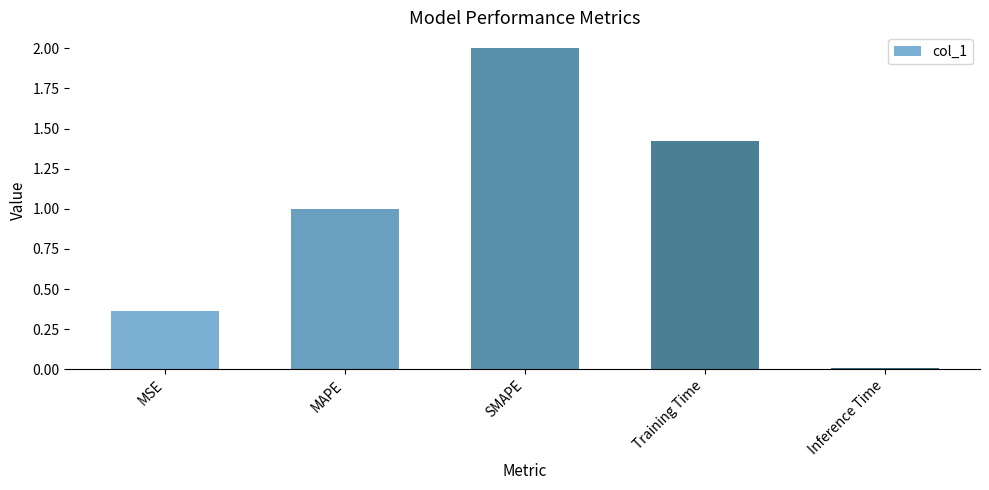

What is the change in value from MSE to MAPE?

+0.6